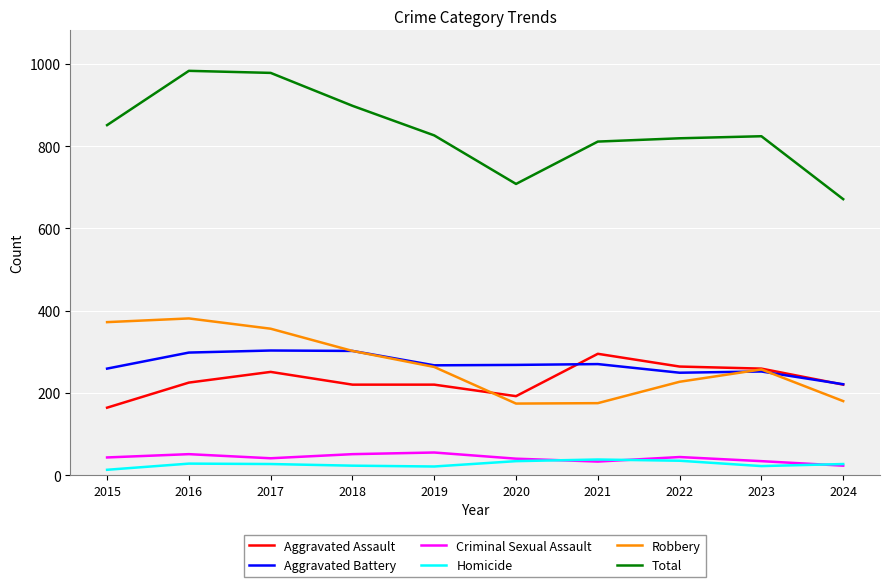

True or false: Aggravated Battery and Aggravated Assault intersect in this chart.

True